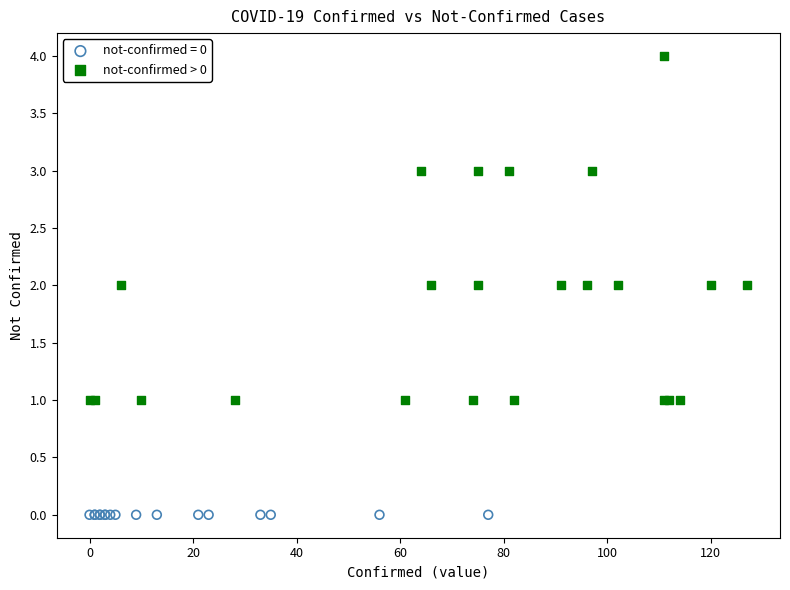

Which series contains the lowest Y value?

not-confirmed = 0